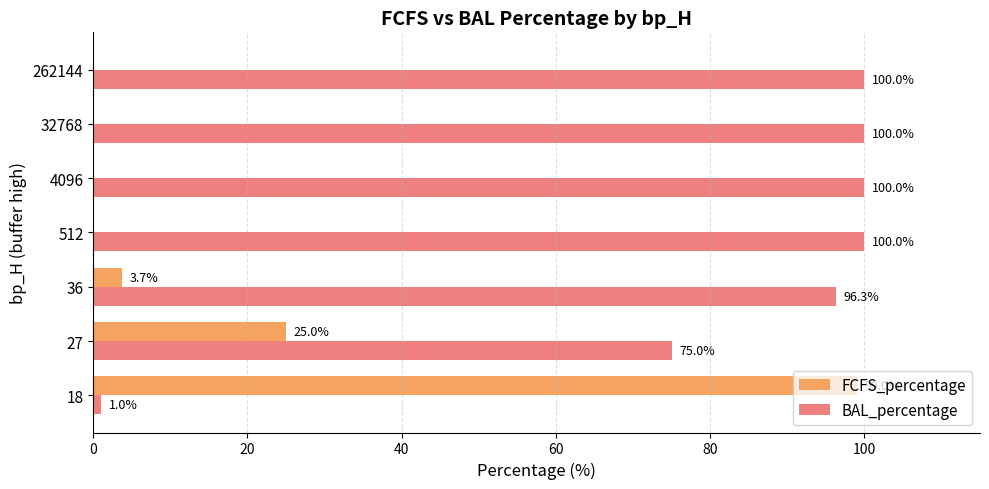

Which series has the largest total across all categories?

BAL_percentage